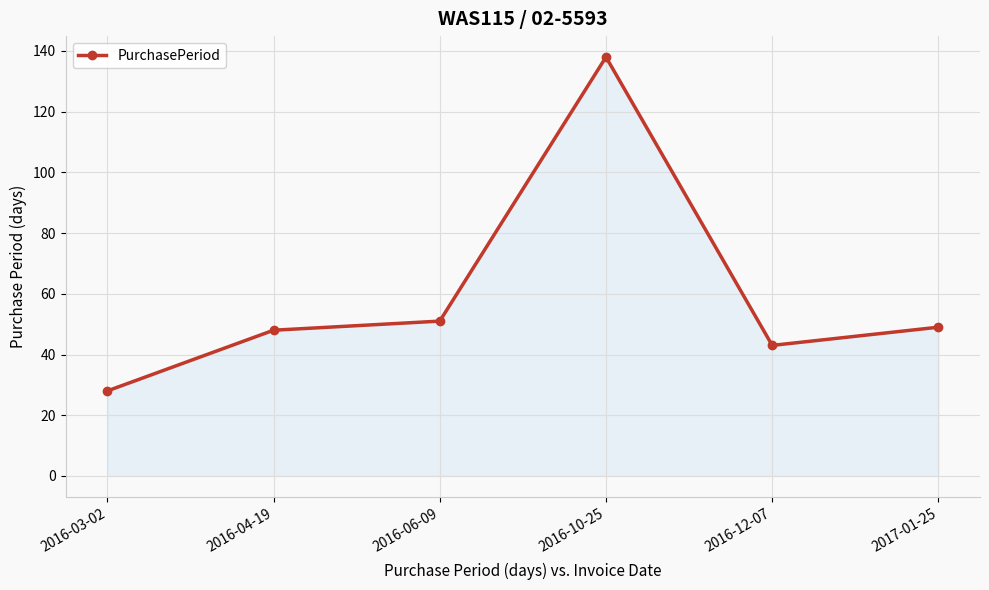

What is the value of the 5th point from the left?

43